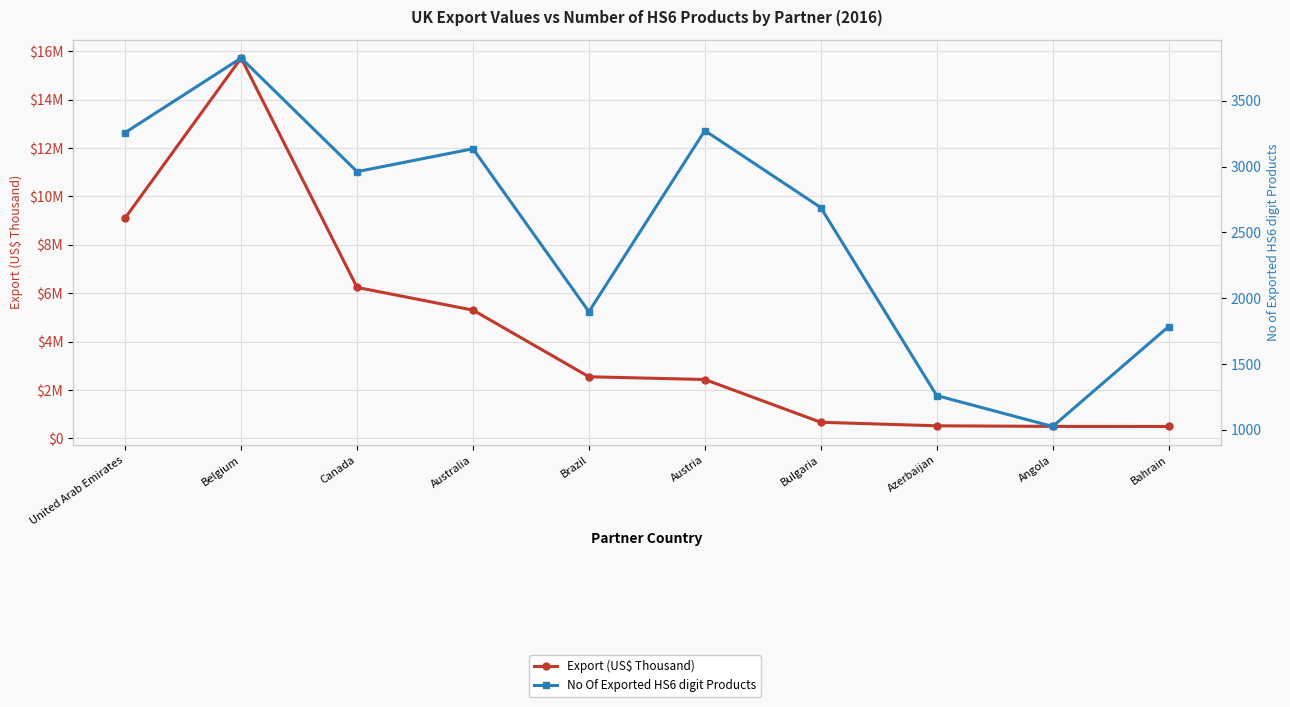

Rank the series by their average value, from lowest to highest.

No Of Exported HS6 digit Products, Export (US$ Thousand)